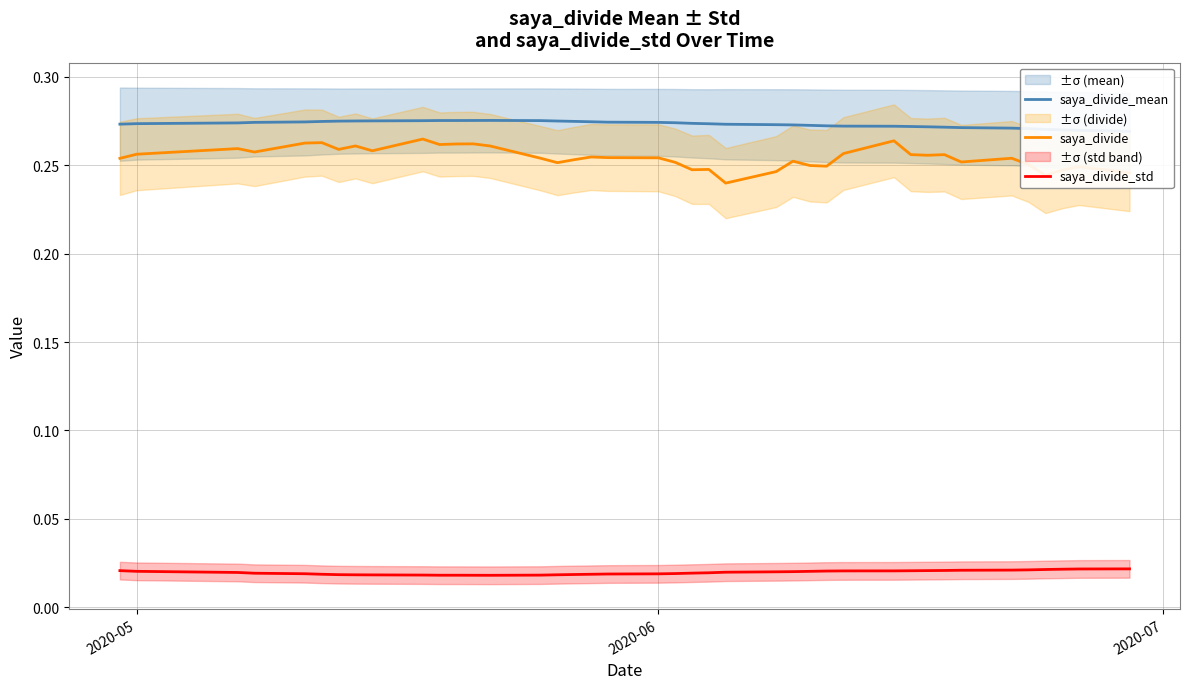

True or false: saya_divide_std and saya_divide intersect in this chart.

False